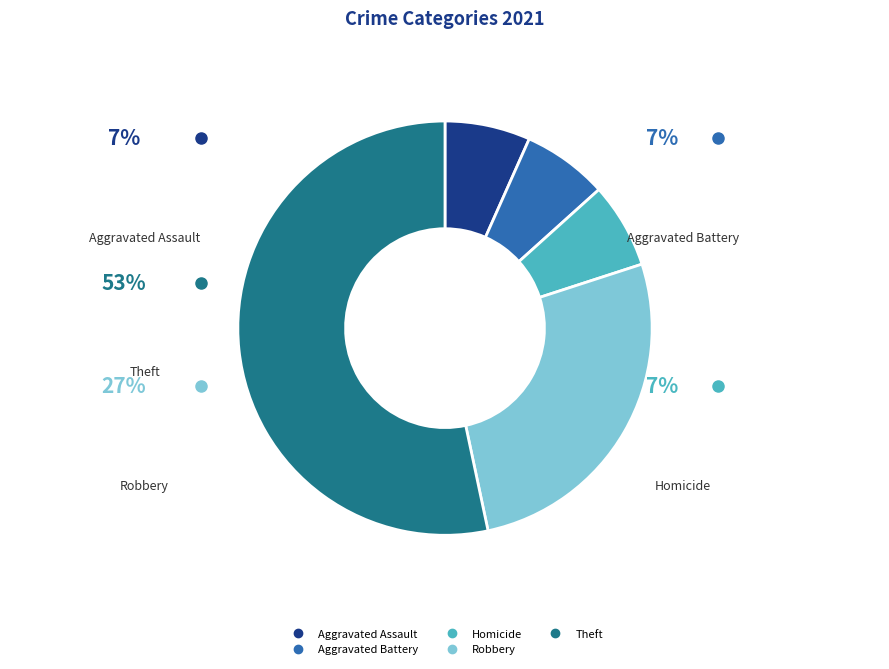

To the nearest percent, what is the combined percentage of Aggravated Battery and Homicide?

13%